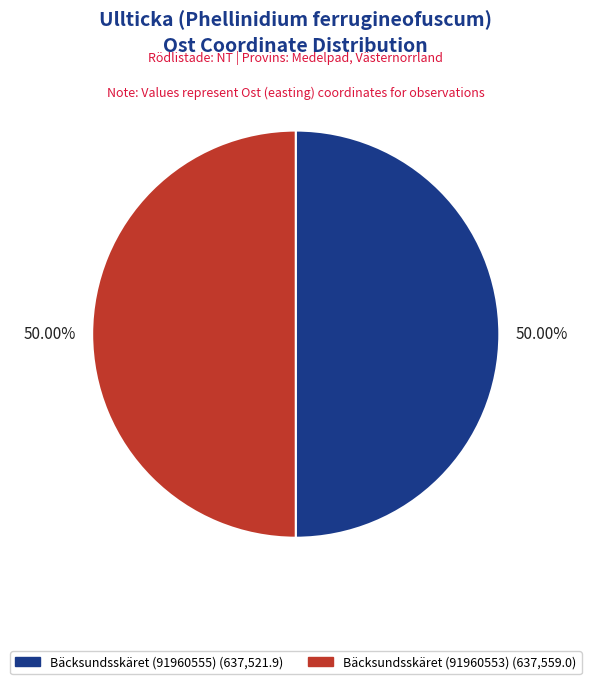

Which slice is the largest?

Bäcksundsskäret (91960553)